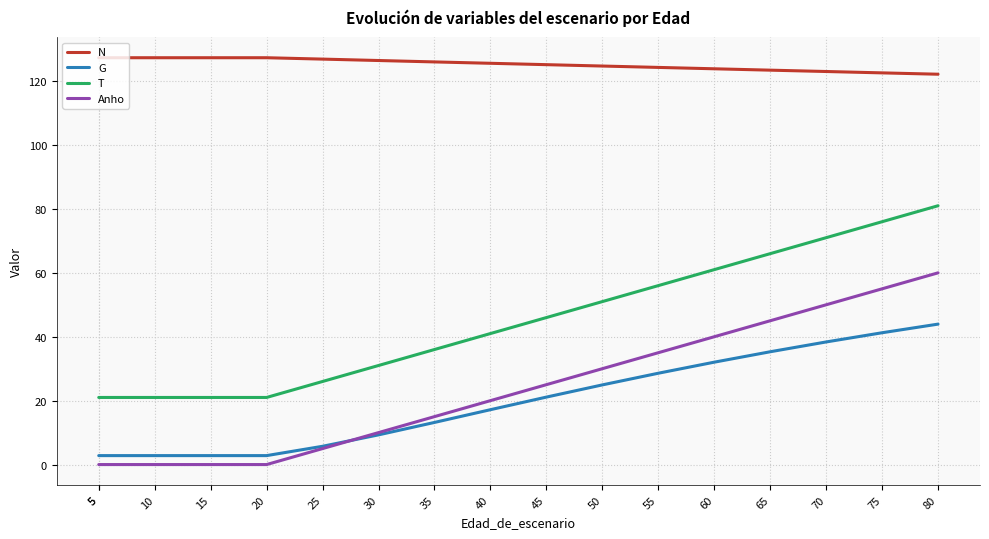

What is the value of the T point at the 7th from the left?

31.0